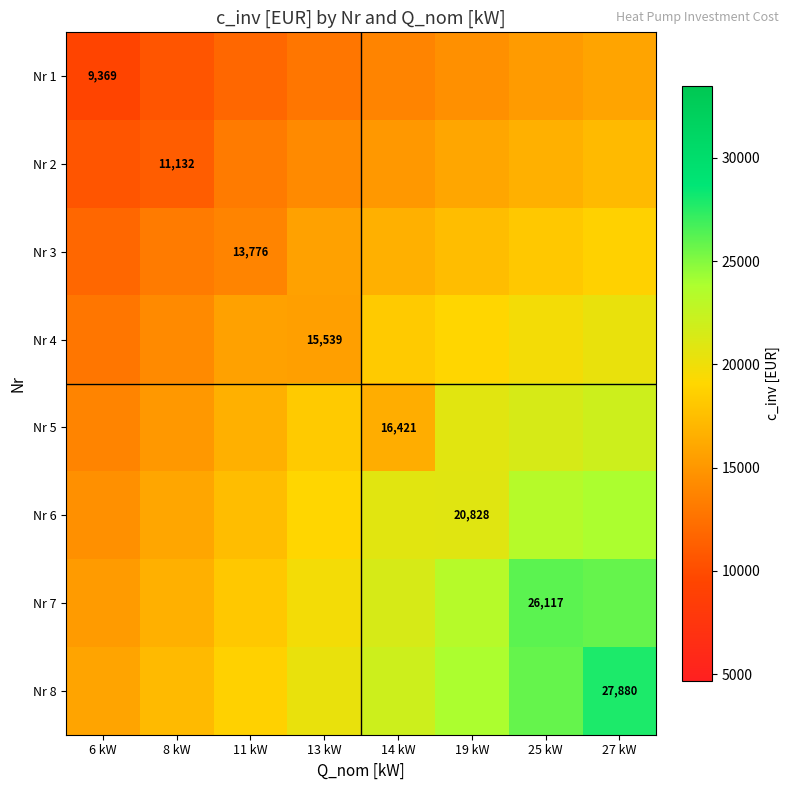

How many series are shown in this chart?

8